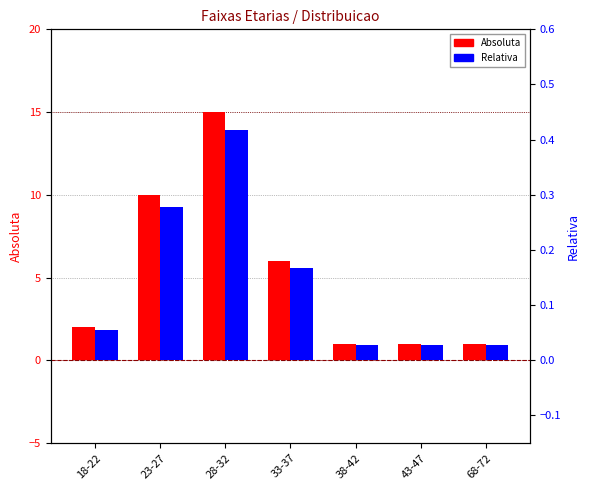

Reading left to right, list all the values displayed in this chart.

Absoluta: 2.0	10.0	15.0	6.0	1.0	1.0	1.0
Relativa: 0.1	0.3	0.4	0.2	0.0	0.0	0.0